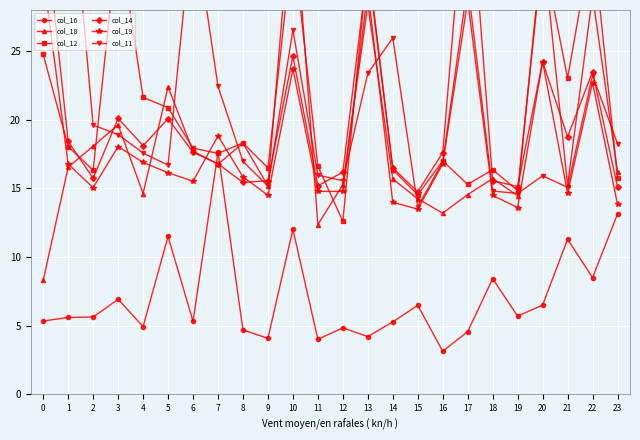

What is the difference between the maximum and minimum values in the col_12 series?

21.0